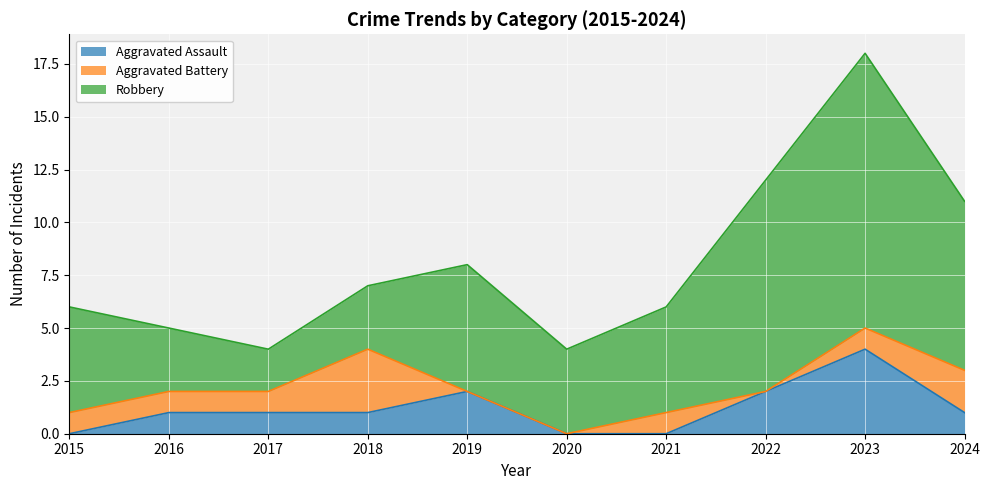

What is the total value across all series at 2020?

4